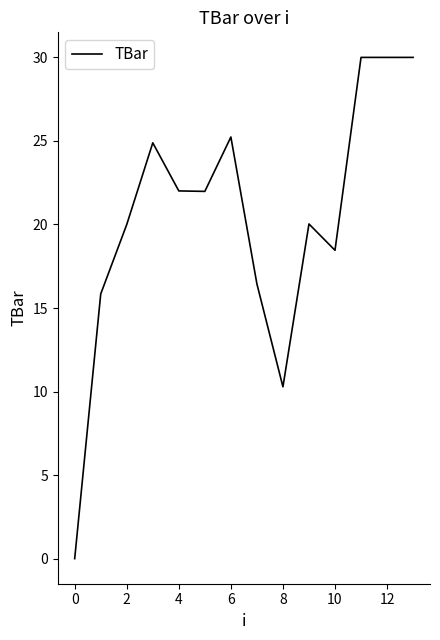

What is the maximum value shown in the chart?

30.0